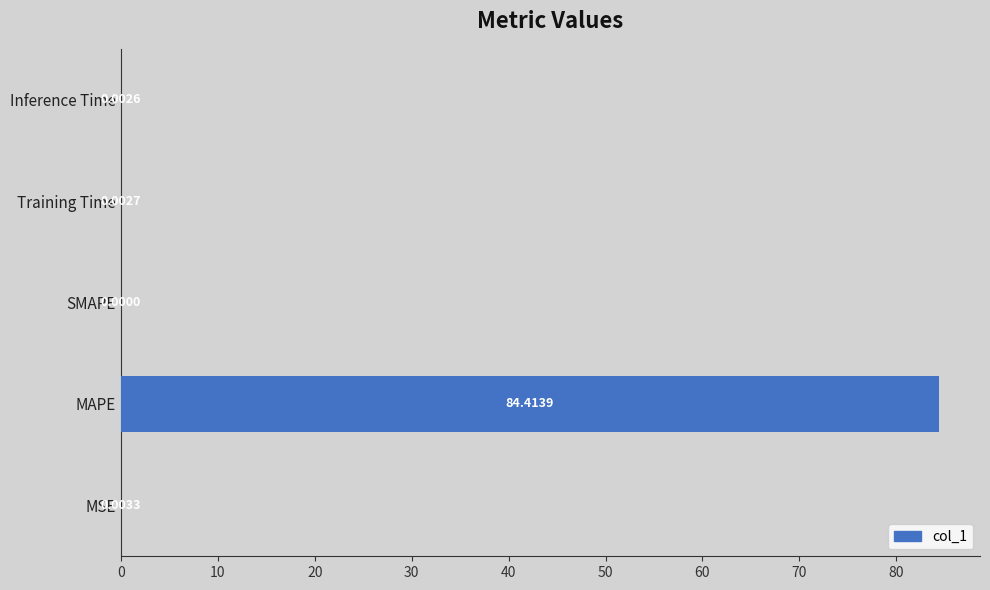

How many values exceed 0?

4